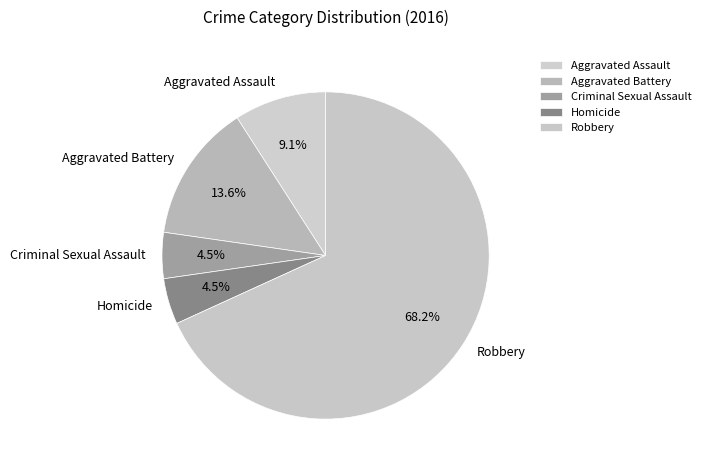

To the nearest percent, what percentage of the pie is Aggravated Assault?

9%